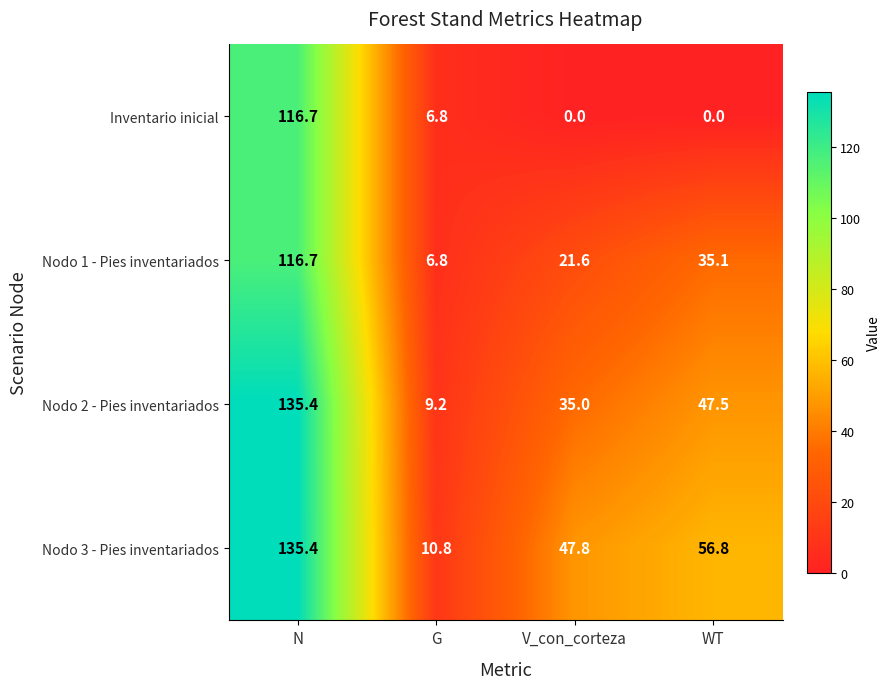

How many positive values does the Inventario inicial series have?

2